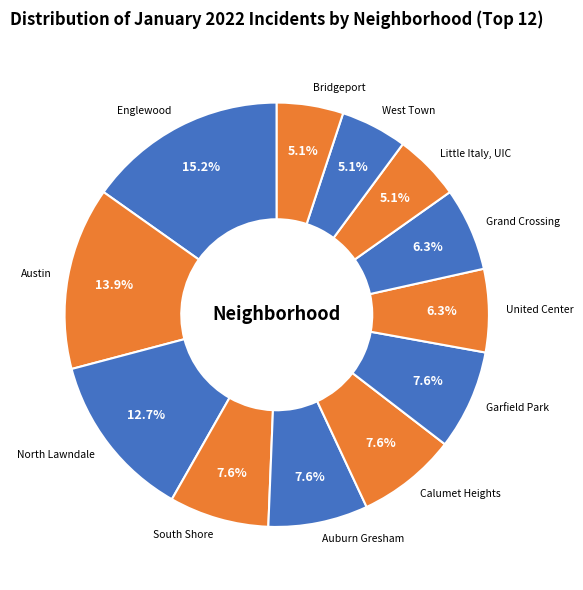

Which has a higher value, Garfield Park or Bridgeport?

Garfield Park